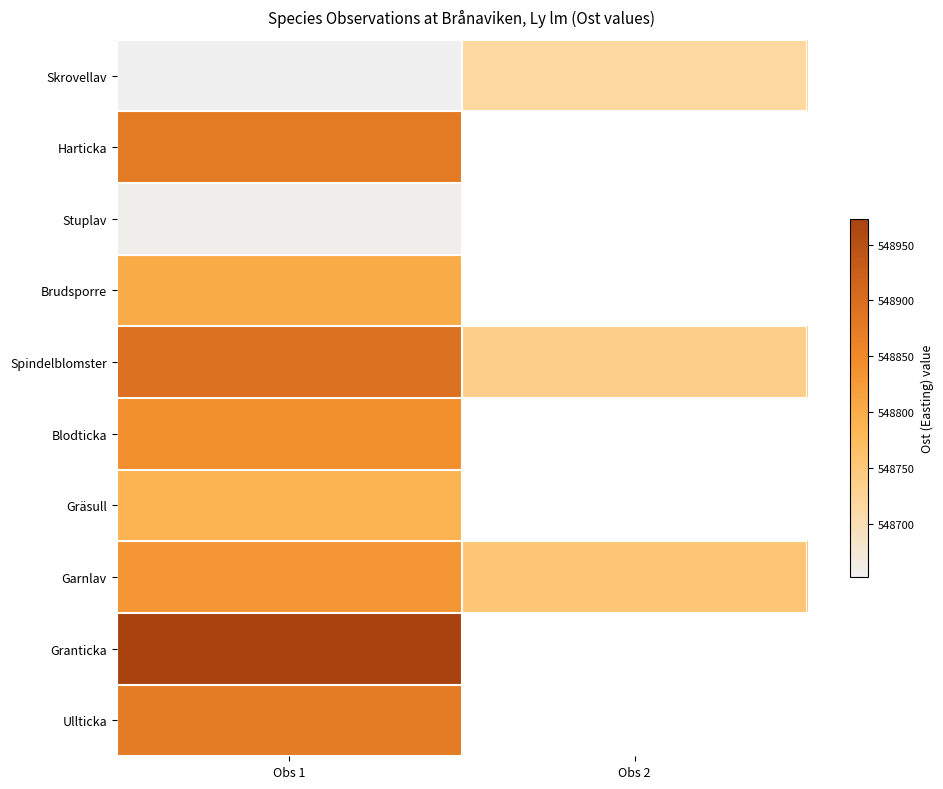

Which label corresponds to the smallest value in the chart?

Obs 1